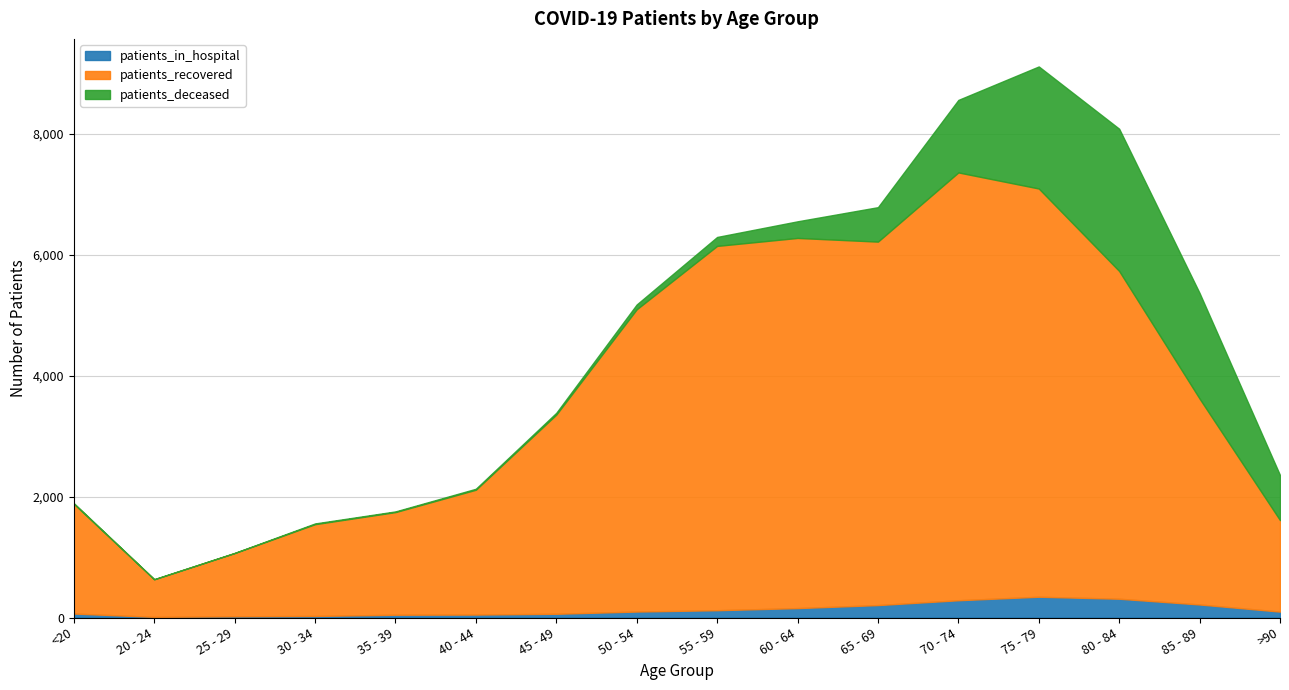

At how many categories does at least one series exceed 2153?

9